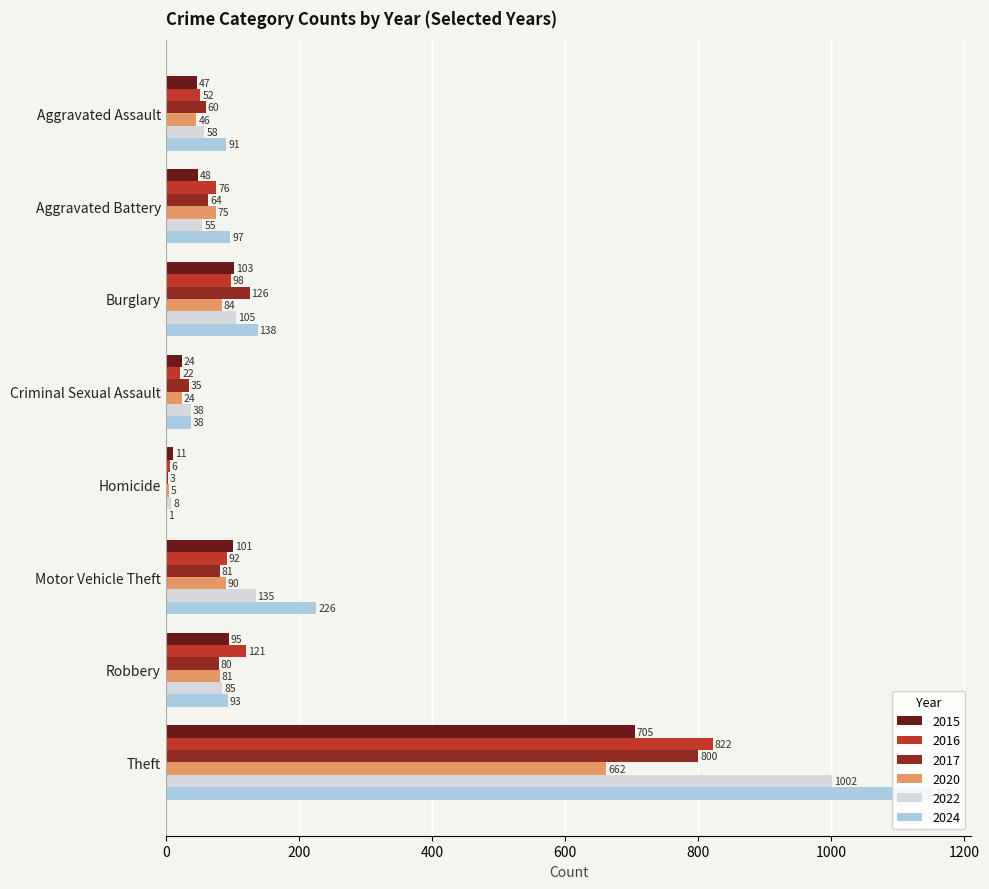

True or false: 2015 has a value of 48 at Aggravated Battery.

True